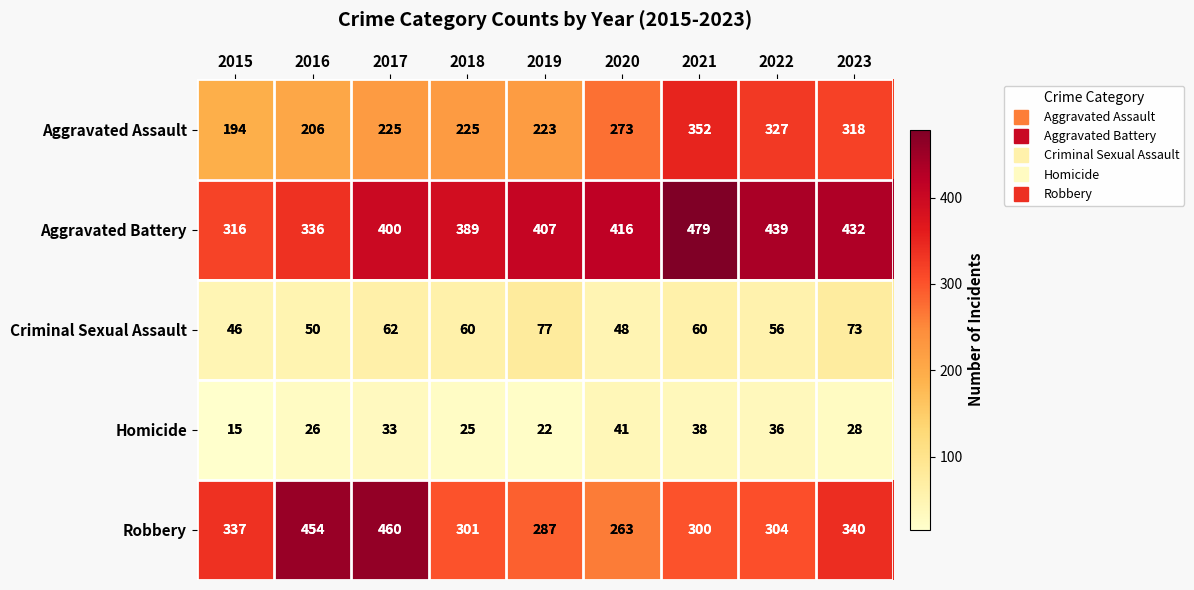

Rank the series at 2018 from lowest to highest value.

Homicide, Criminal Sexual Assault, Aggravated Assault, Robbery, Aggravated Battery